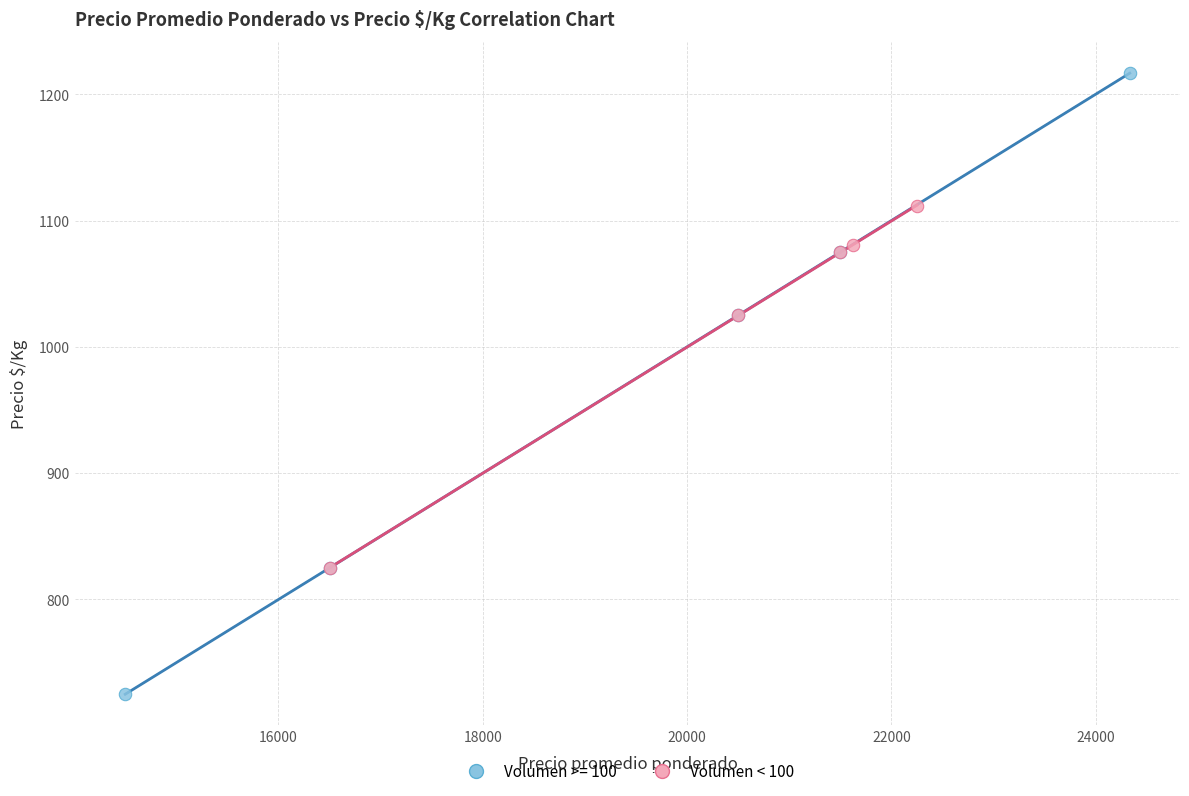

Which series has the widest spread of Y values?

Volumen >= 100